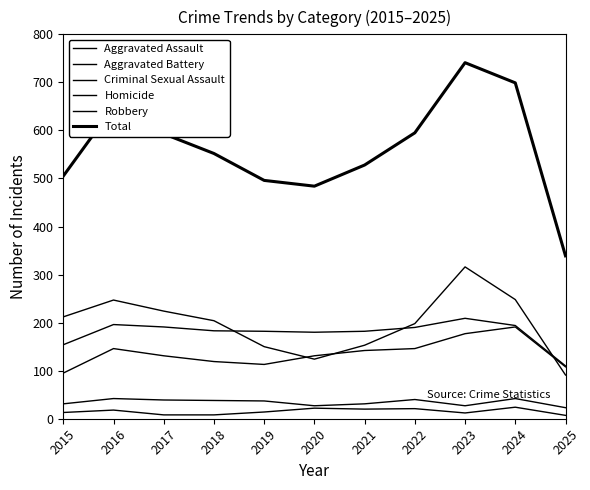

What is the difference between the Homicide values at 2018 and 2023?

4